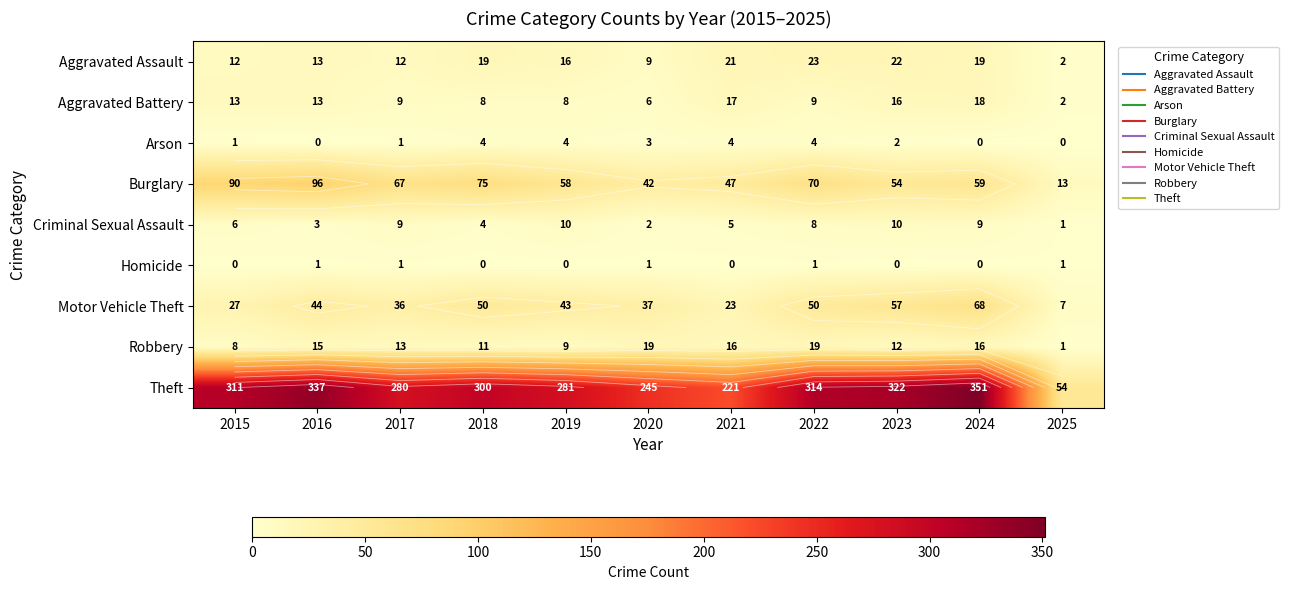

Which category has the highest value in the Criminal Sexual Assault series?

2019